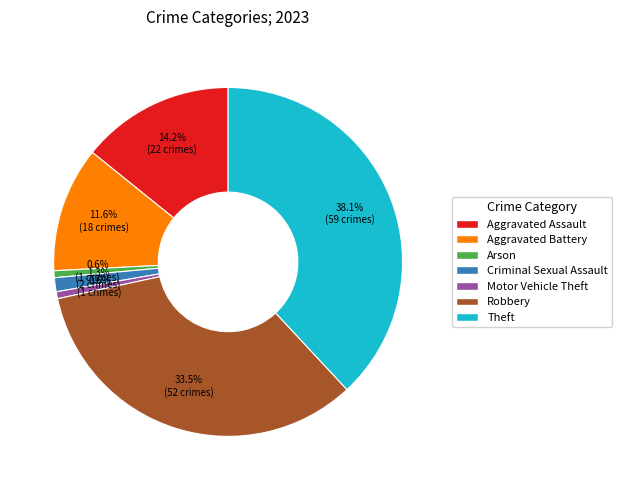

How many segments does this pie chart have?

7